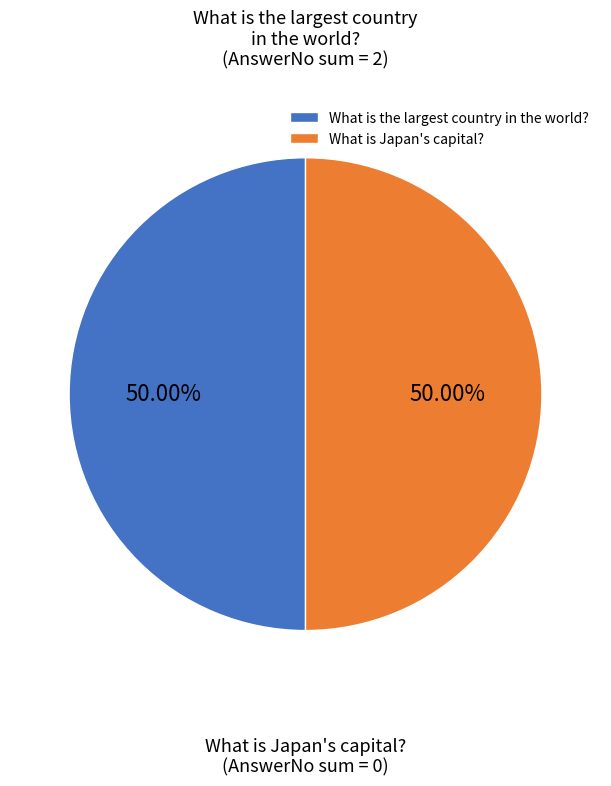

What percentage is the What is the largest country in the world? slice, to the nearest percent?

50%